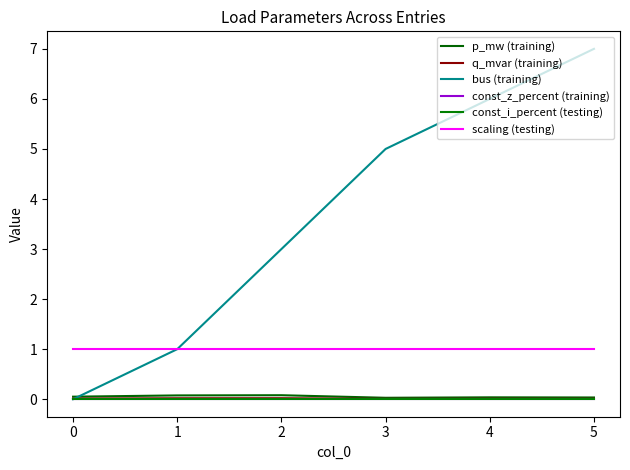

What is the average value of the p_mw (training) series?

0.1